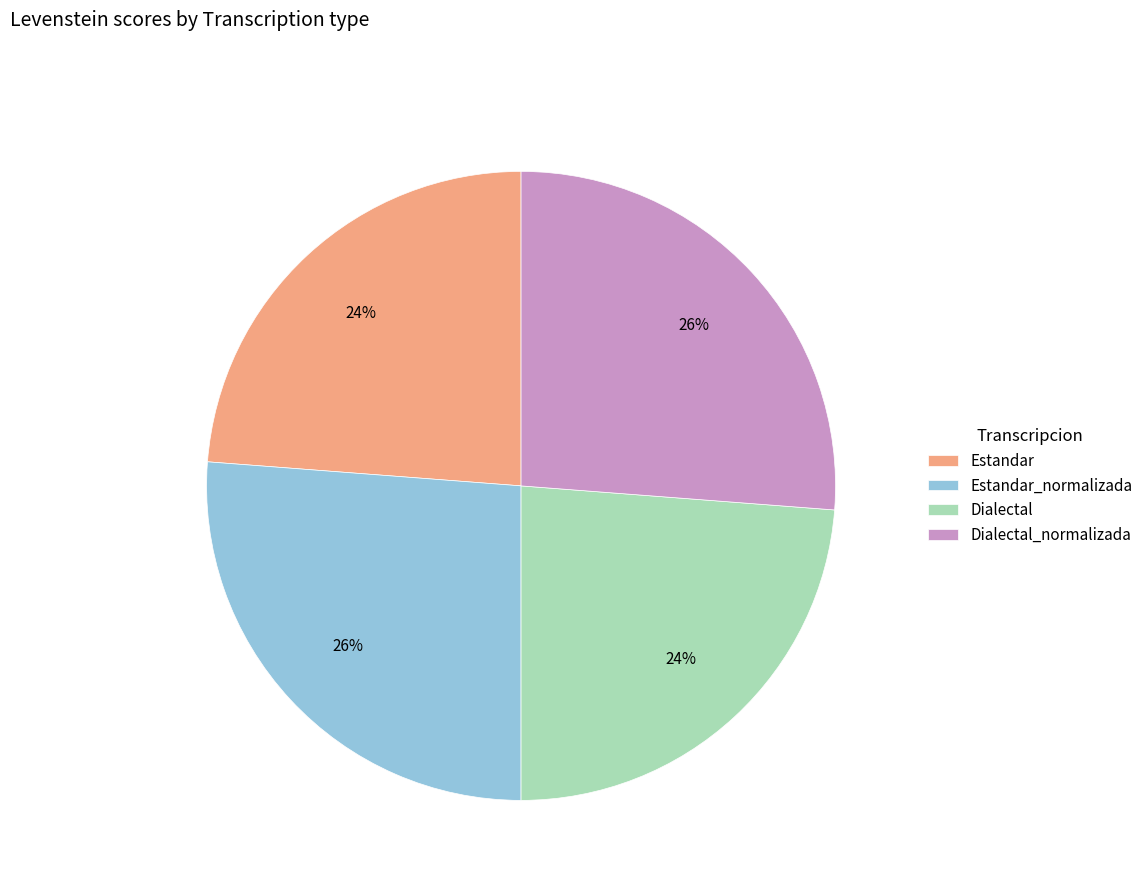

The Estandar slice represents 18% of the pie. True or false?

False